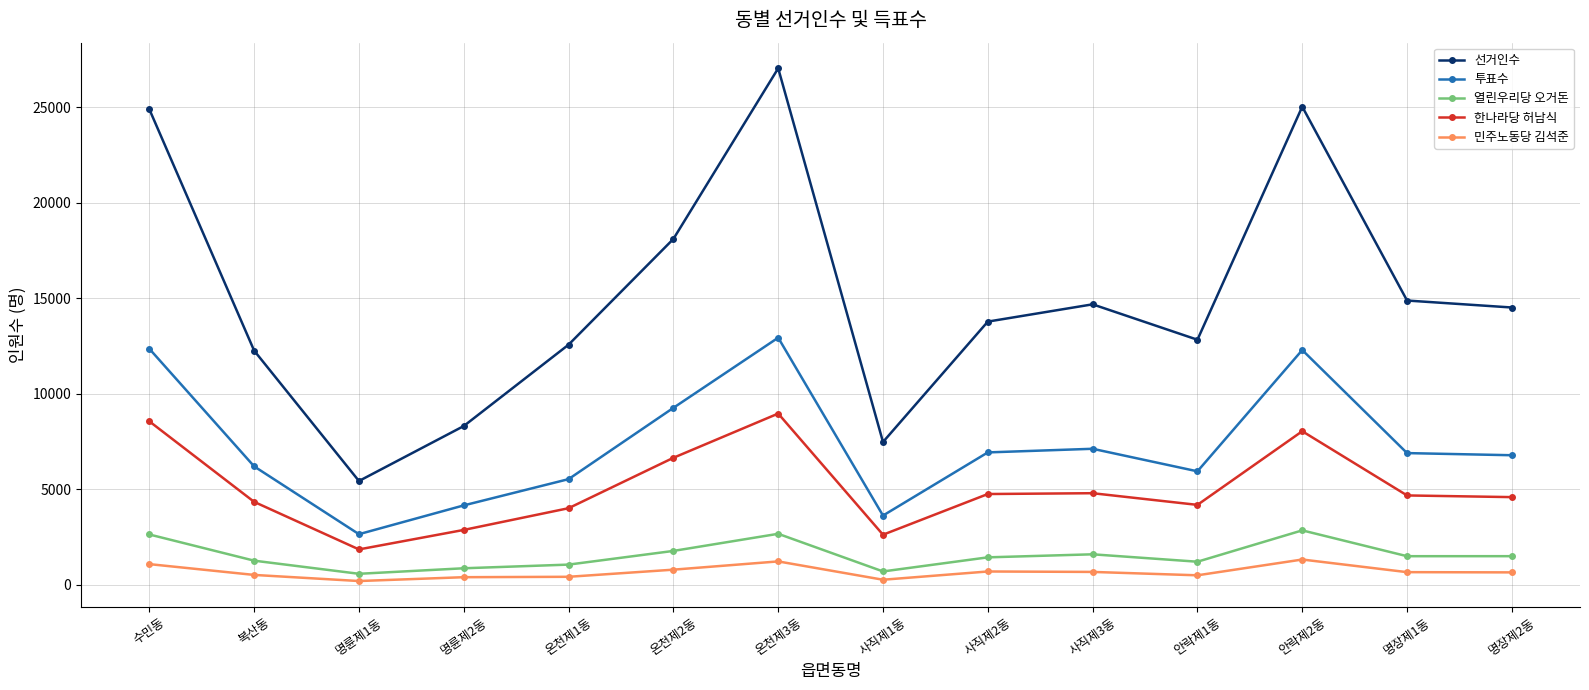

Between 수민동 and 사직제2동, which series saw the biggest shift?

선거인수